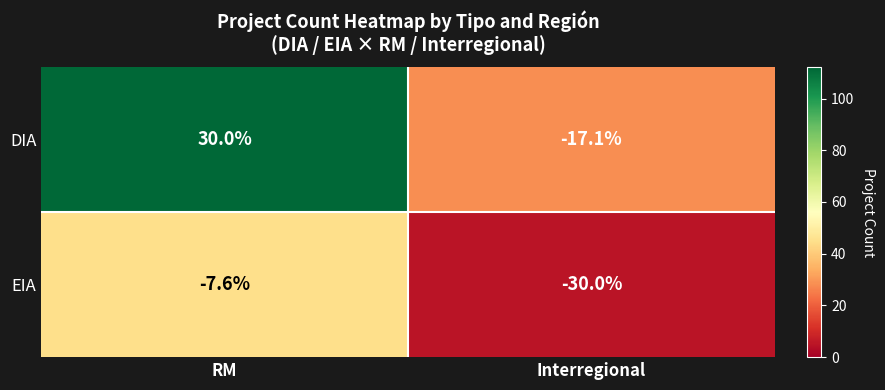

Which series has the largest range (max minus min)?

DIA